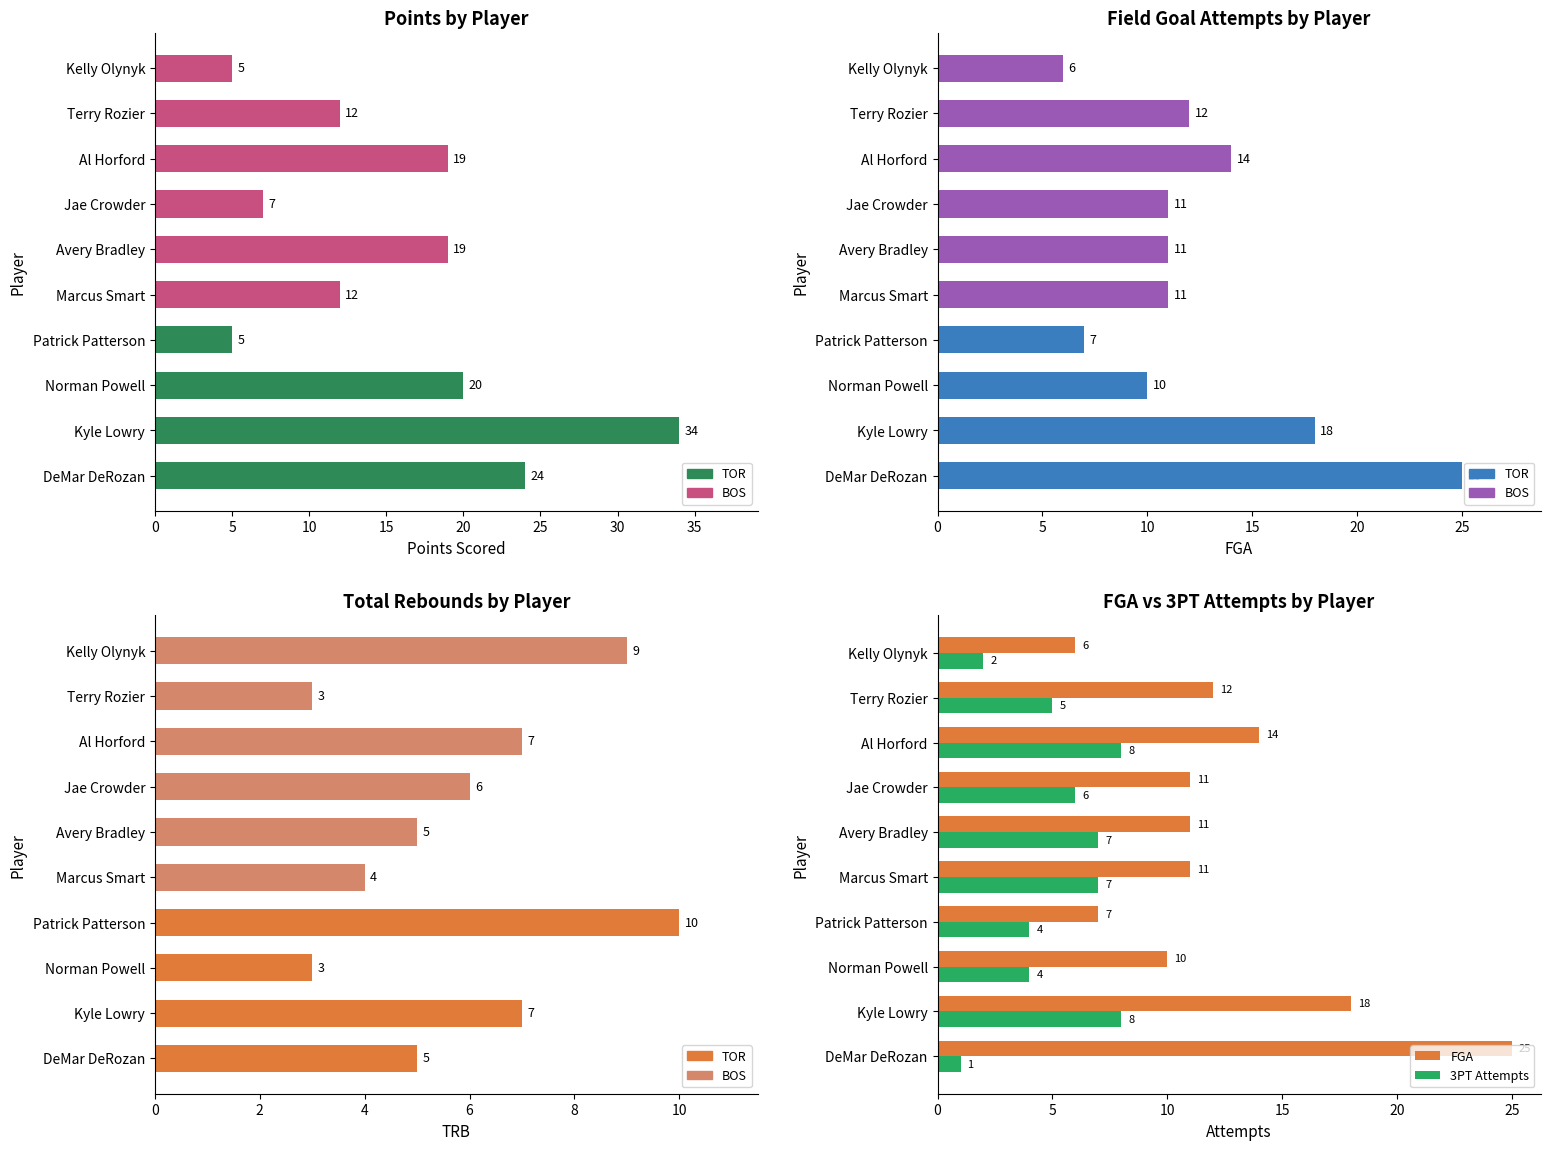

How many data points does each series have?

10